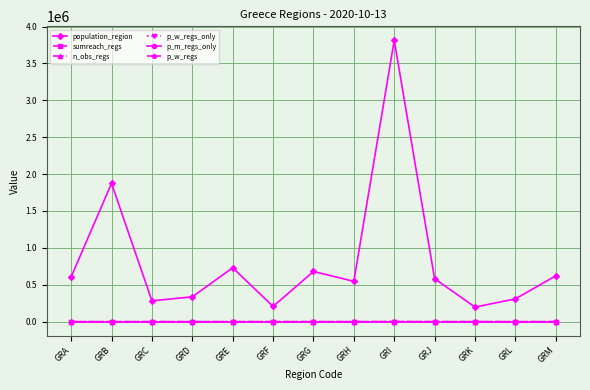

What is the total value across all series at GRM?

621361.0